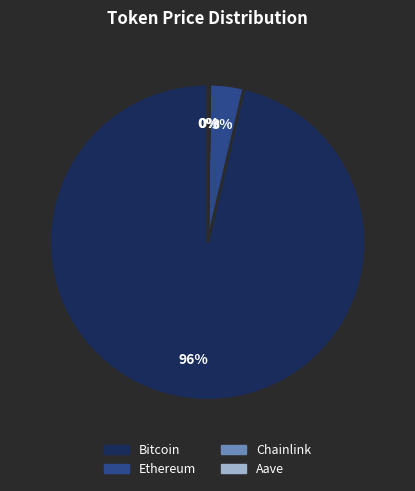

The Ethereum slice represents 18% of the pie. True or false?

False